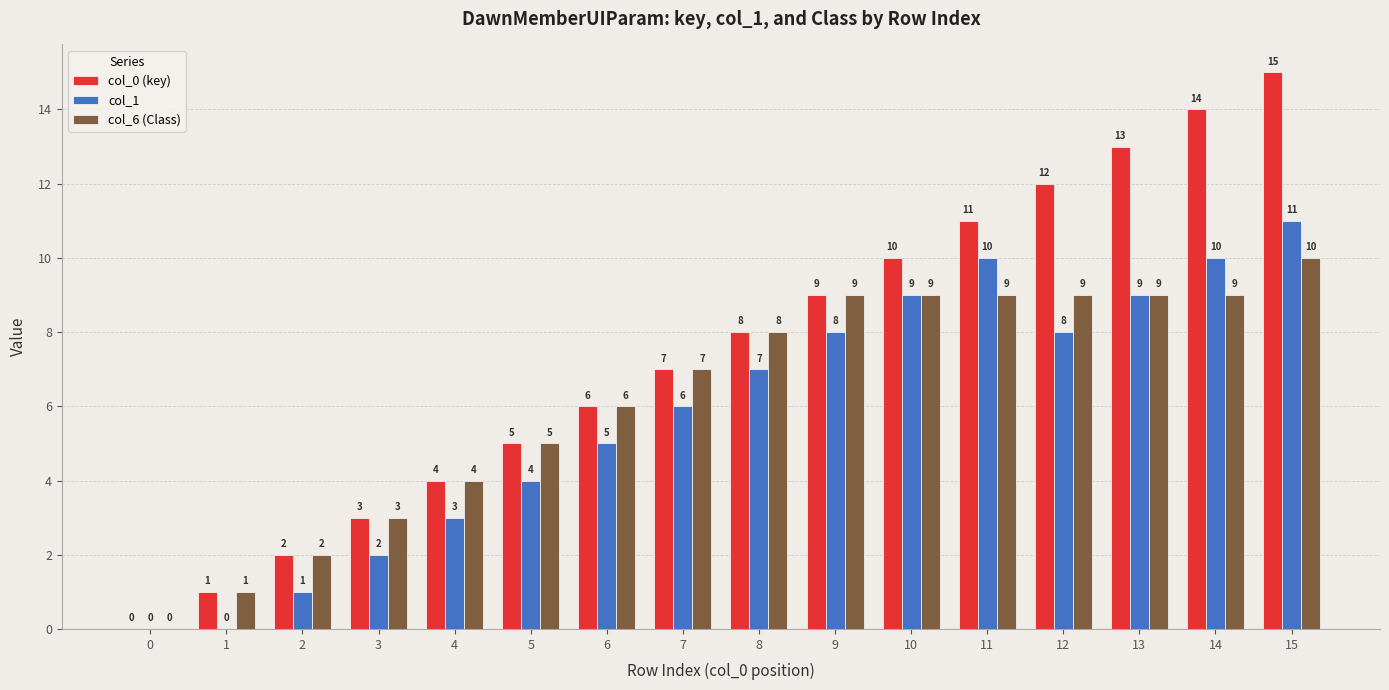

How many groups of bars are there?

16